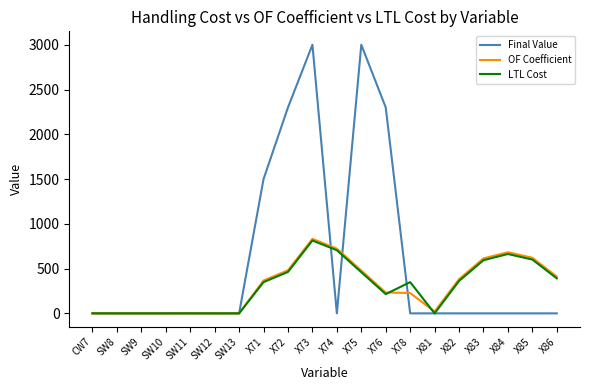

Which series has the widest spread of values?

Final Value